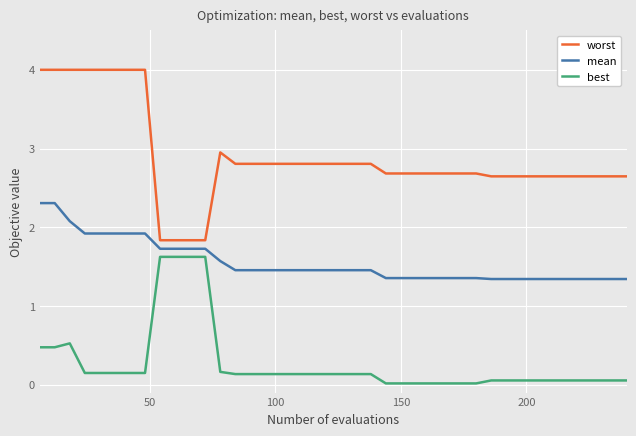

True or false: worst and best cross at least once.

False